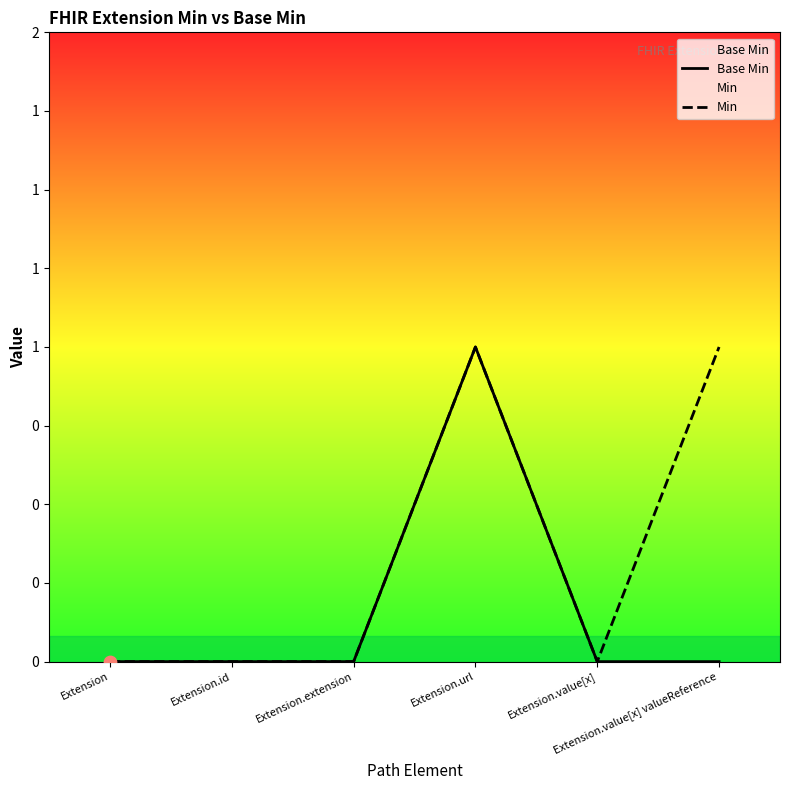

At which category is the sum across all series the highest?

Extension.url